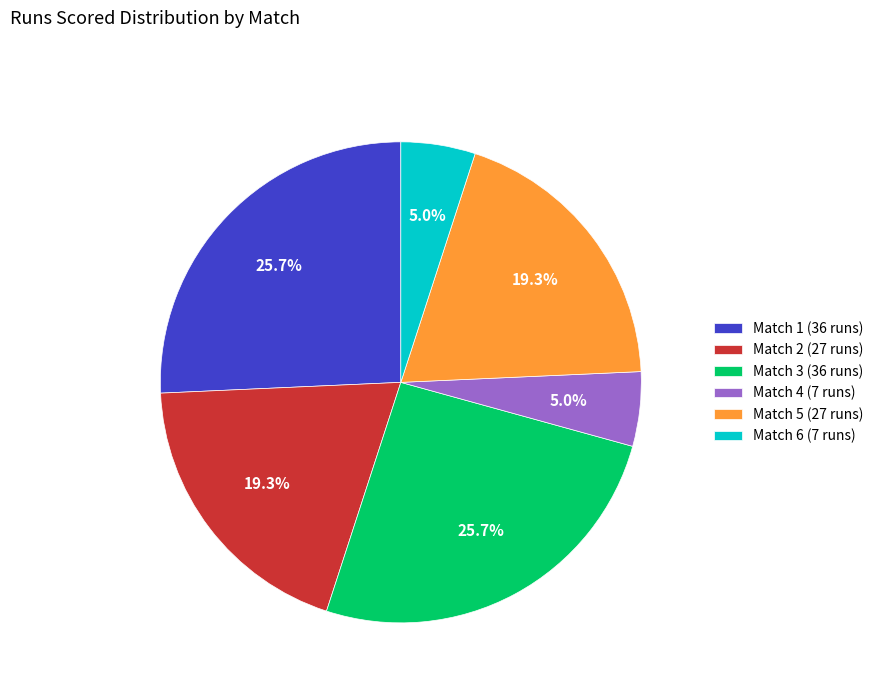

Which has a higher value, Match 1 or Match 4?

Match 1